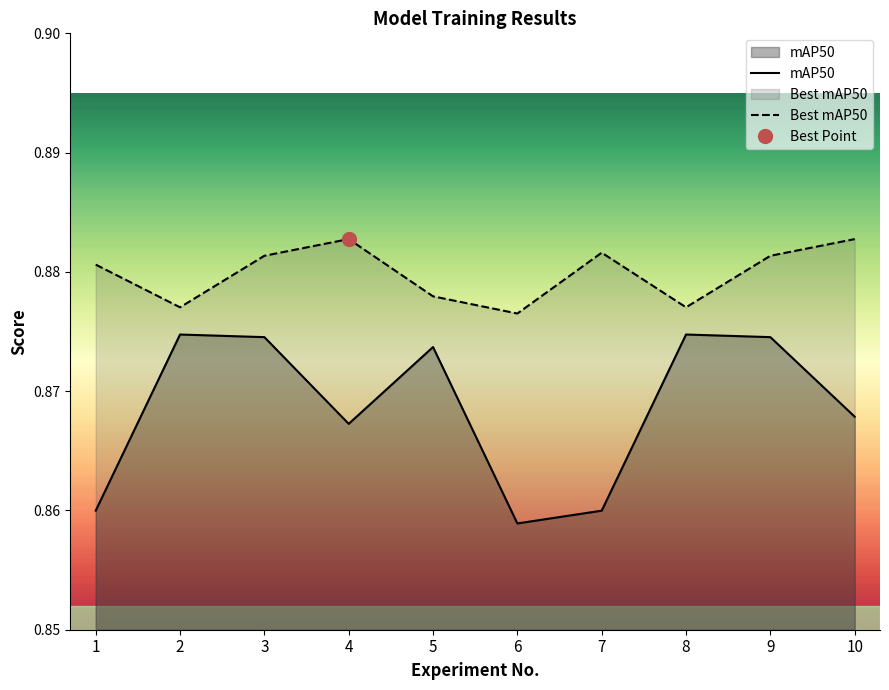

True or false: Best mAP50 and mAP50 intersect in this chart.

False